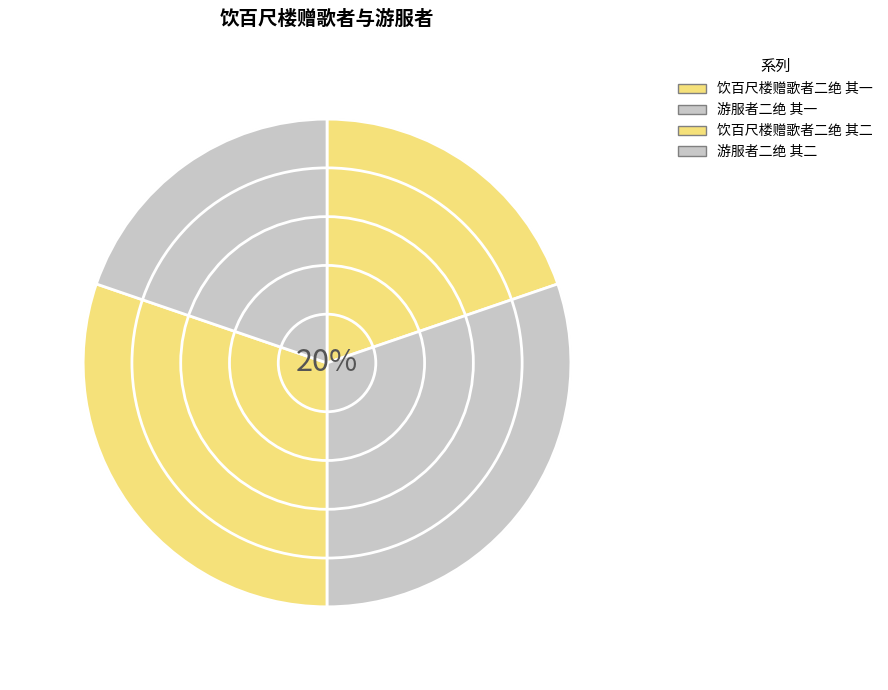

The 饮百尺楼赠歌者二绝 其二 slice represents 20% of the pie. True or false?

True